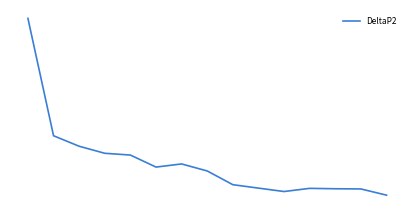

Reading left to right, what are all the values shown in this chart?

0=0.1	1=0.1	2=0.0	3=0.0	4=0.0	5=0.0	6=0.0	7=0.0	8=0.0	9=0.0	10=0.0	11=0.0	12=0.0	13=0.0	14=0.0